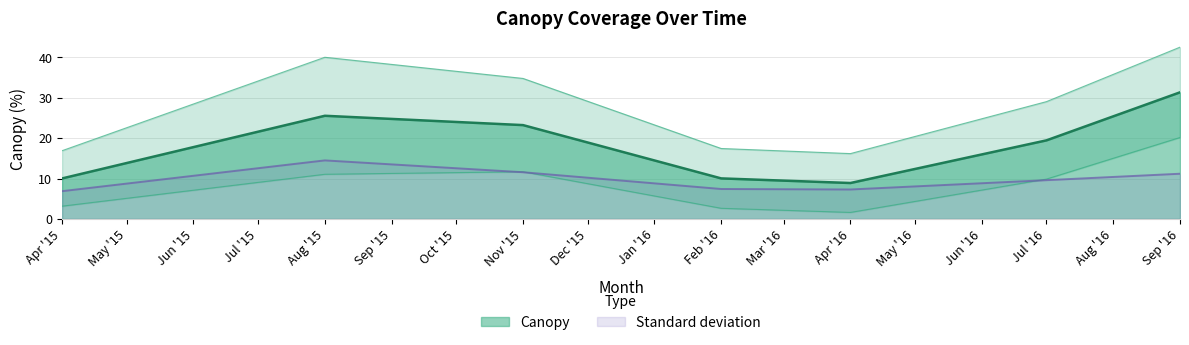

What is the approximate value of Canopy at Apr '15?

10.0